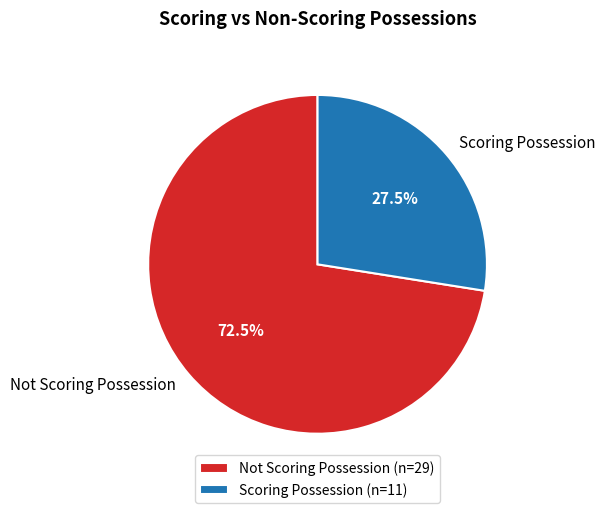

Is there a majority slice in this chart?

Yes